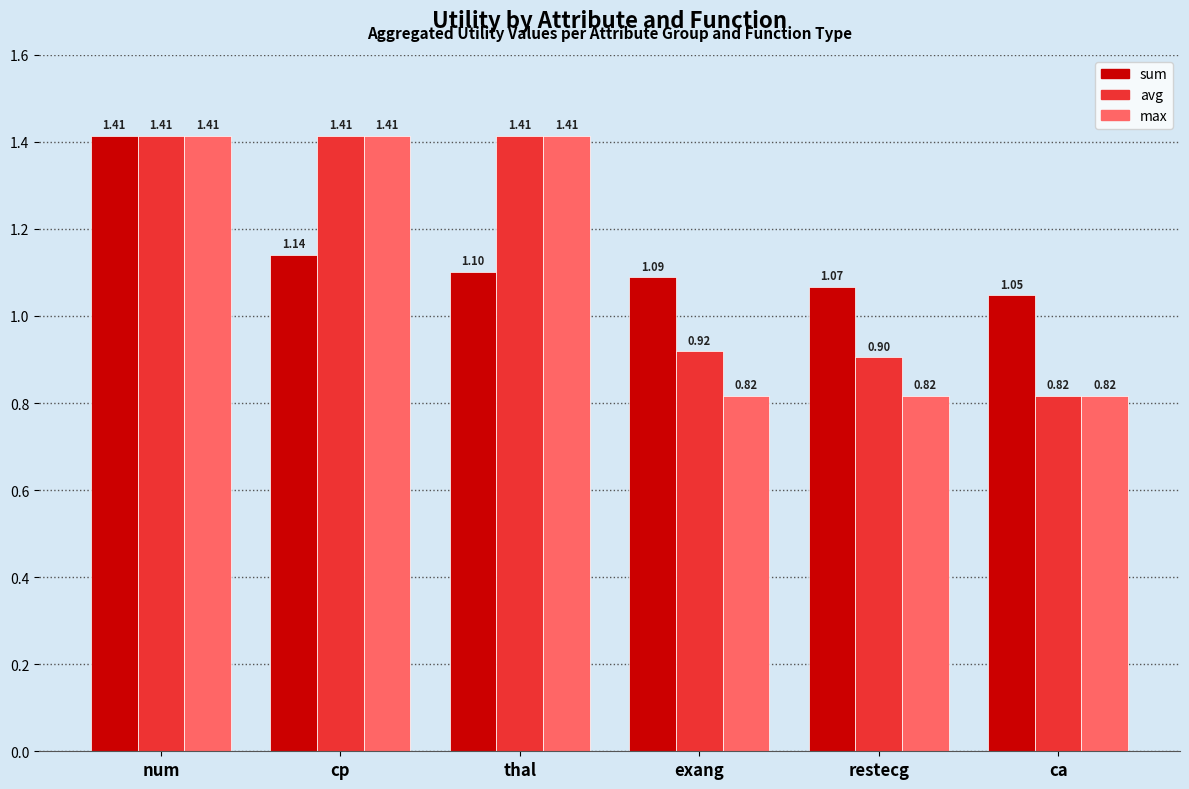

How many avg values are between 0 and 1?

3